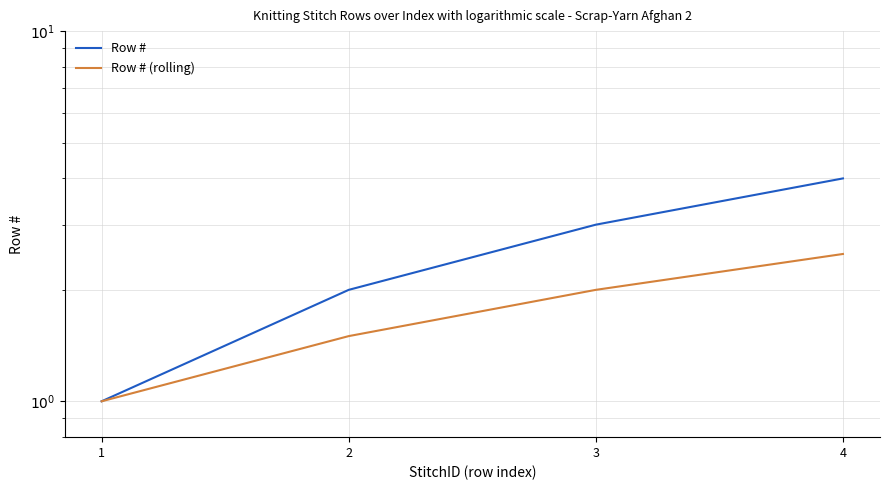

True or false: Row # (rolling) and Row # intersect in this chart.

False